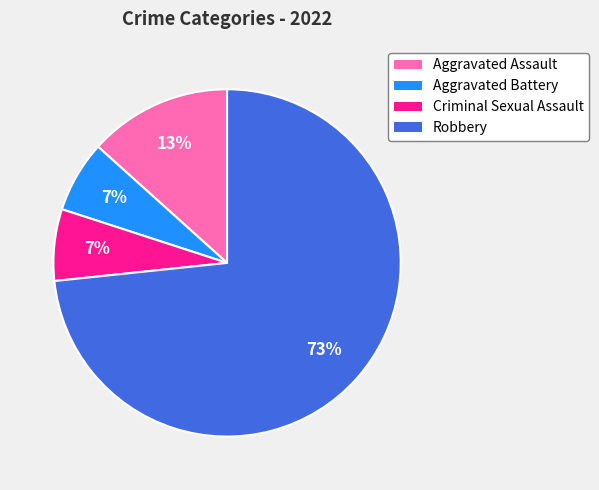

To the nearest percent, what is the combined percentage of Robbery and Criminal Sexual Assault?

80%